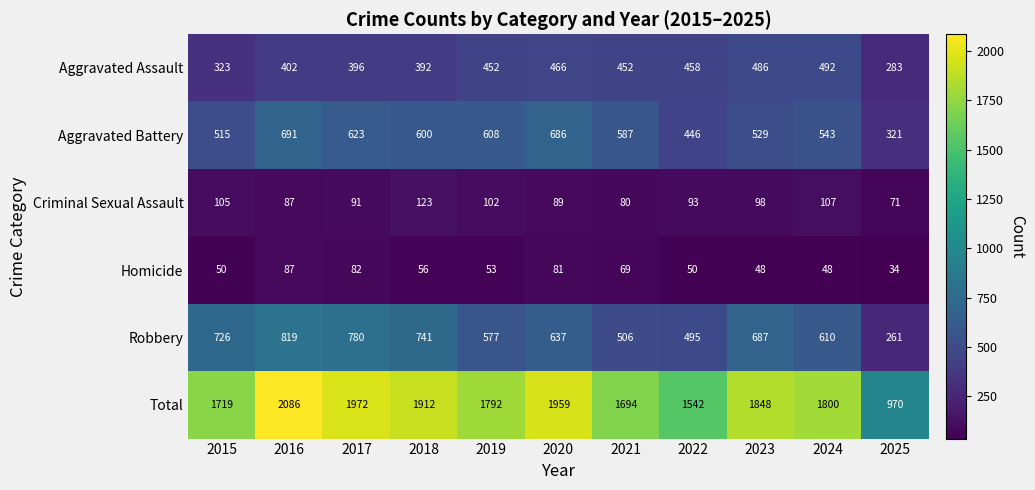

What is the average value of the Aggravated Battery series?

559